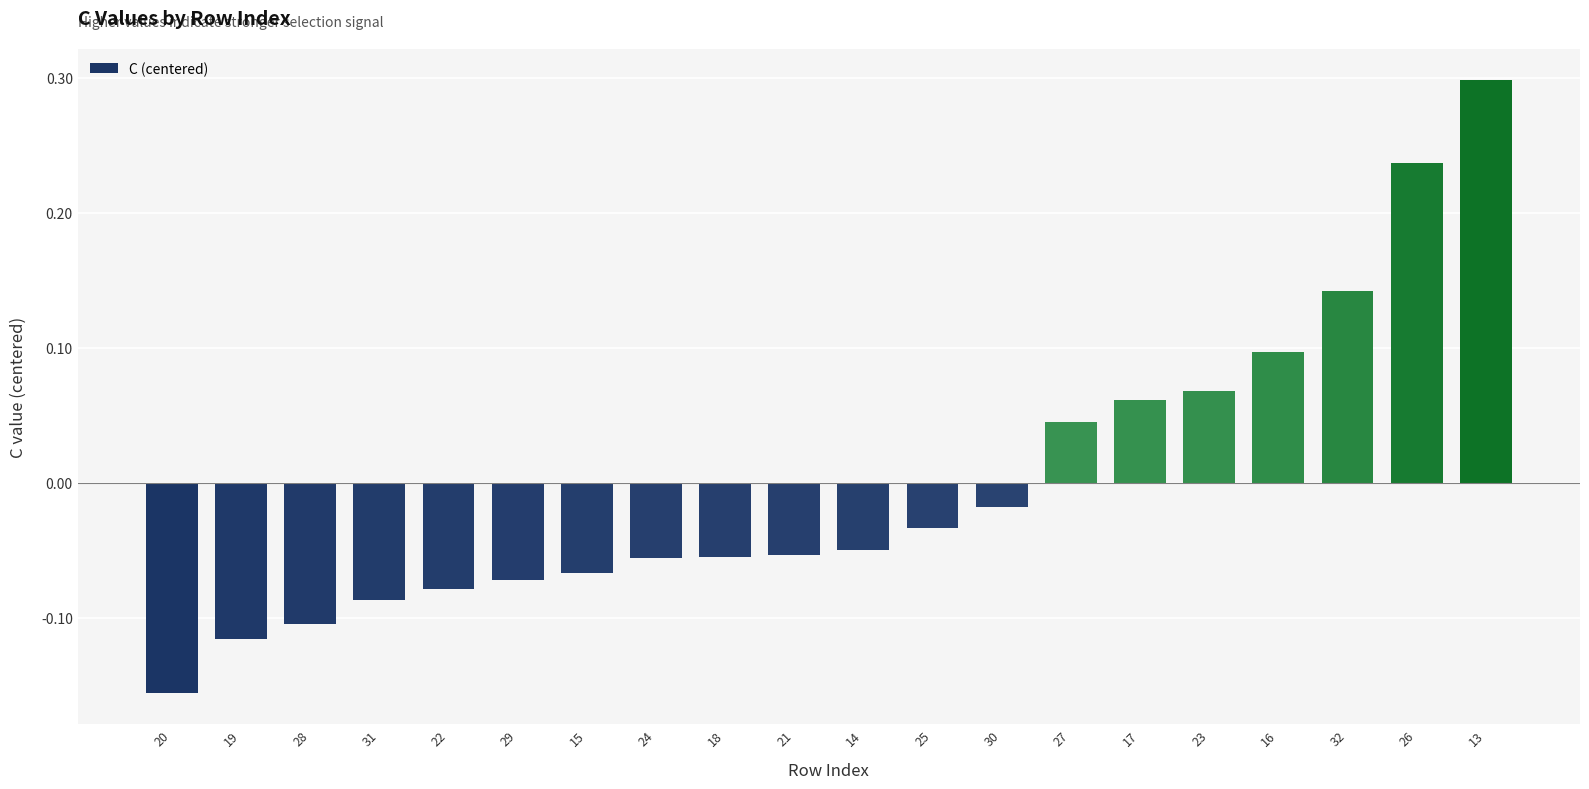

At which label is the value closest to 0?

30